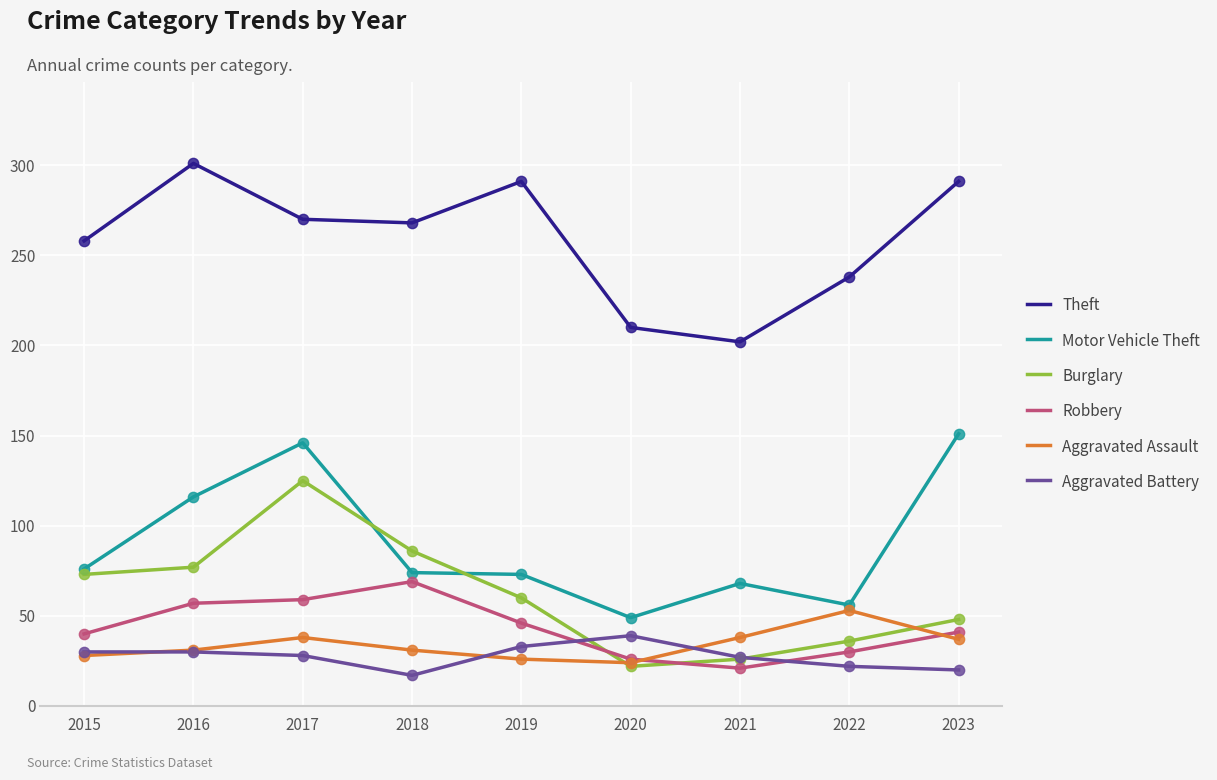

What is the total value across all series at 2019?

529